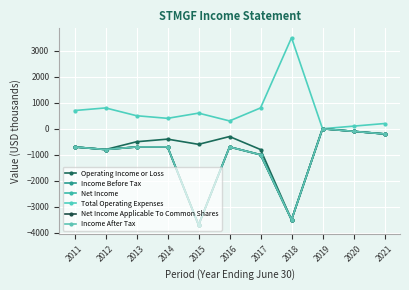

Is this an area chart (filled region under the line)?

No